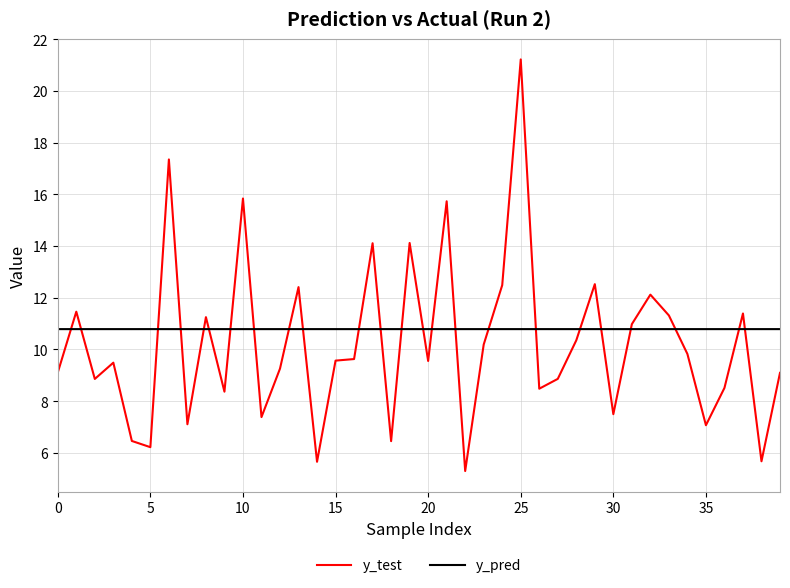

Which series has the widest spread of values?

y_test